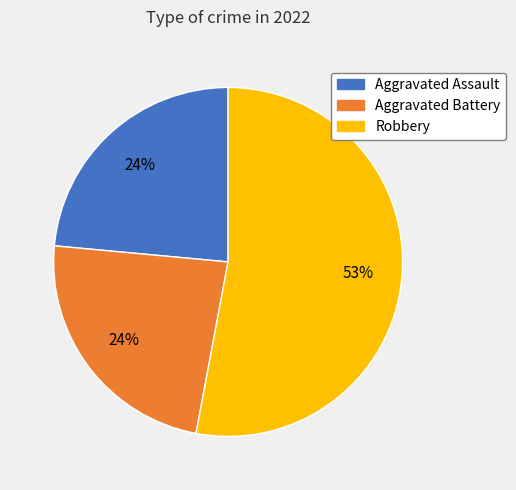

To the nearest percent, what is the difference between the largest and smallest slice percentages?

29%